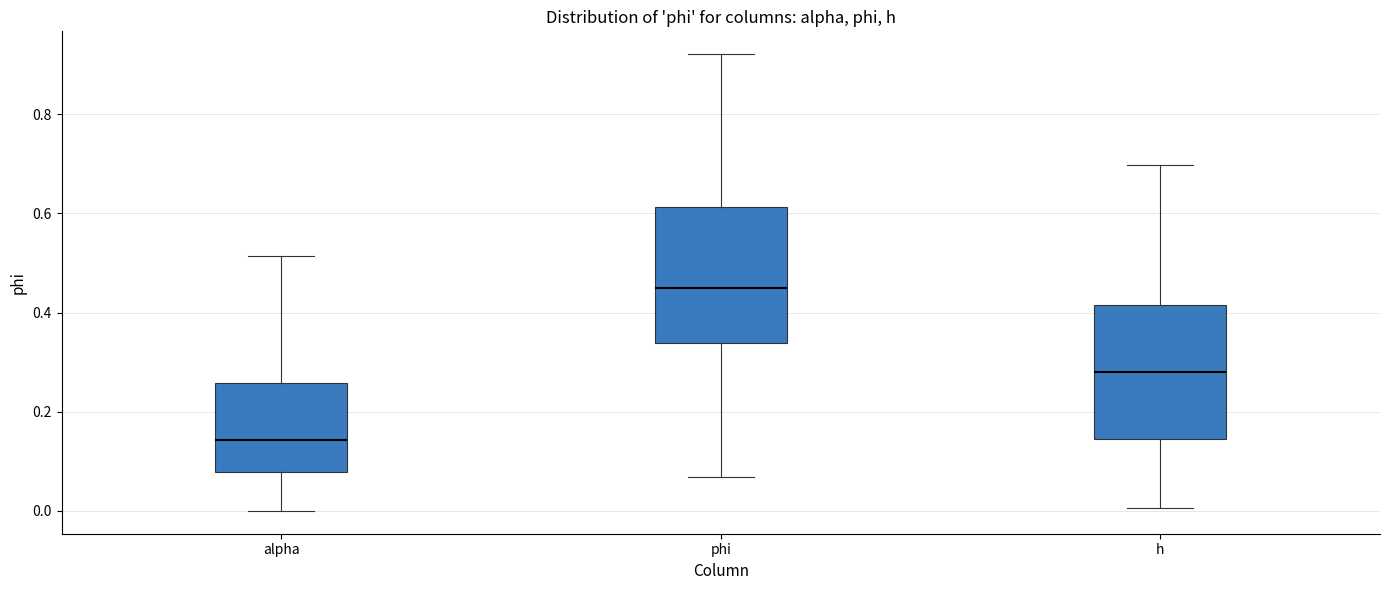

Reading left to right, read every box against the y-axis: the position of its median line, the range the box covers, and the ends of its whiskers. The values are not printed on the chart, so give them approximately, as read against the axis.

alpha: median 0.14, box 0.08 to 0.26, whiskers 0.00 to 0.52
phi: median 0.46, box 0.34 to 0.62, whiskers 0.06 to 0.92
h: median 0.28, box 0.14 to 0.42, whiskers 0.00 to 0.70